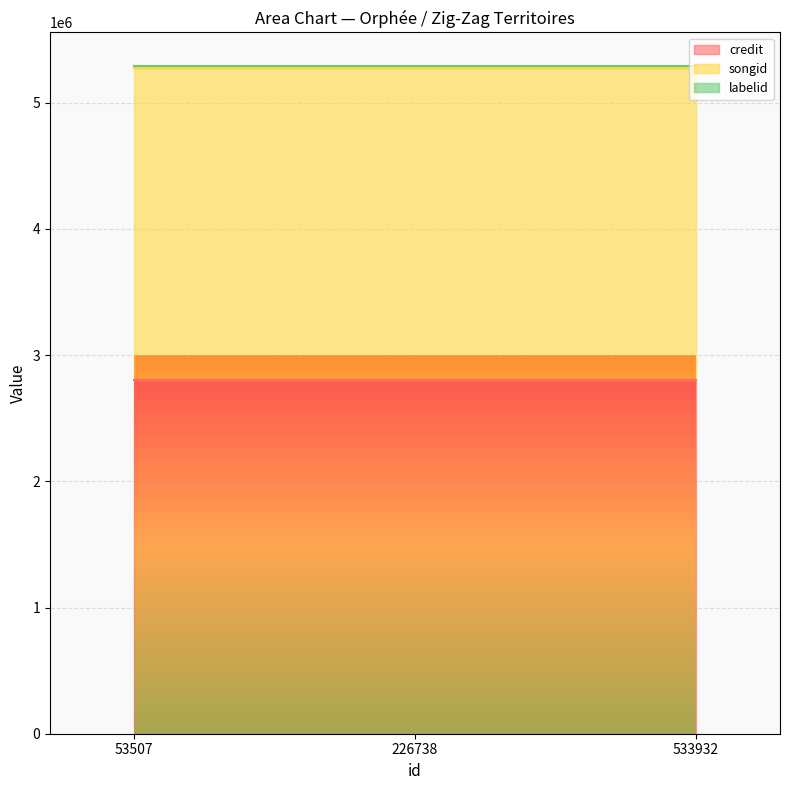

The value of songid at 226738 is 1003098. True or false?

False